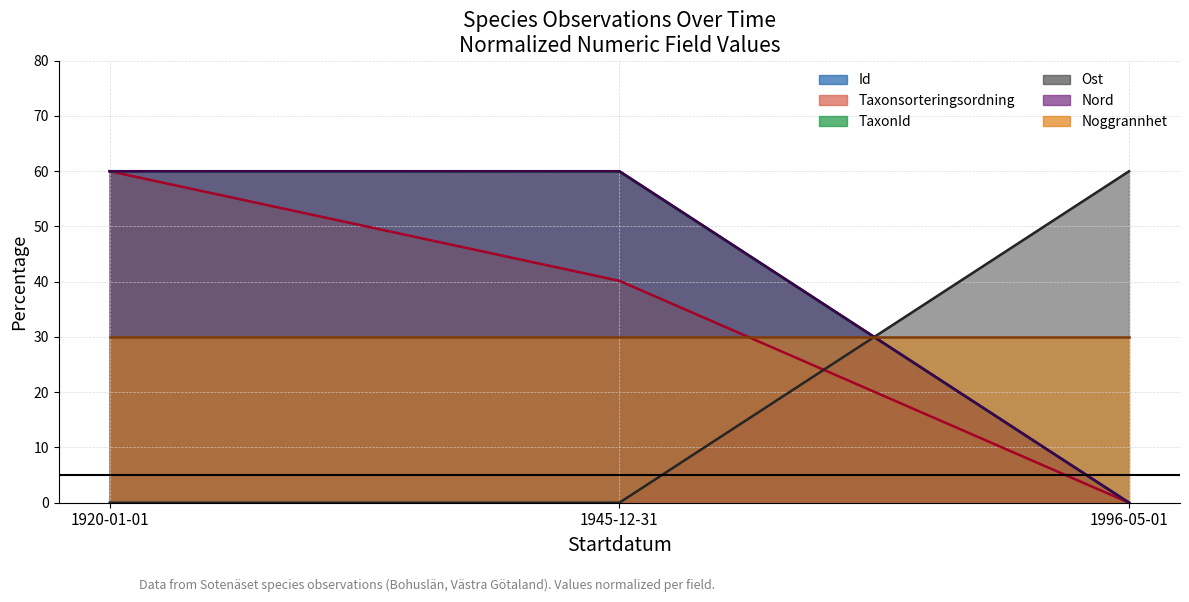

At how many categories does at least one series exceed 46?

3